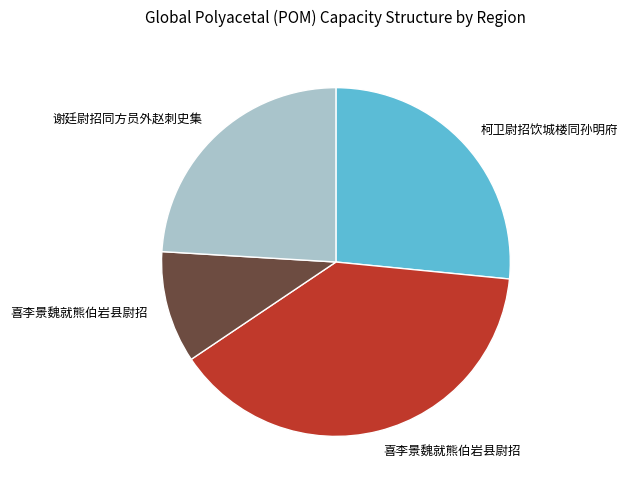

Does any single category account for the majority?

No